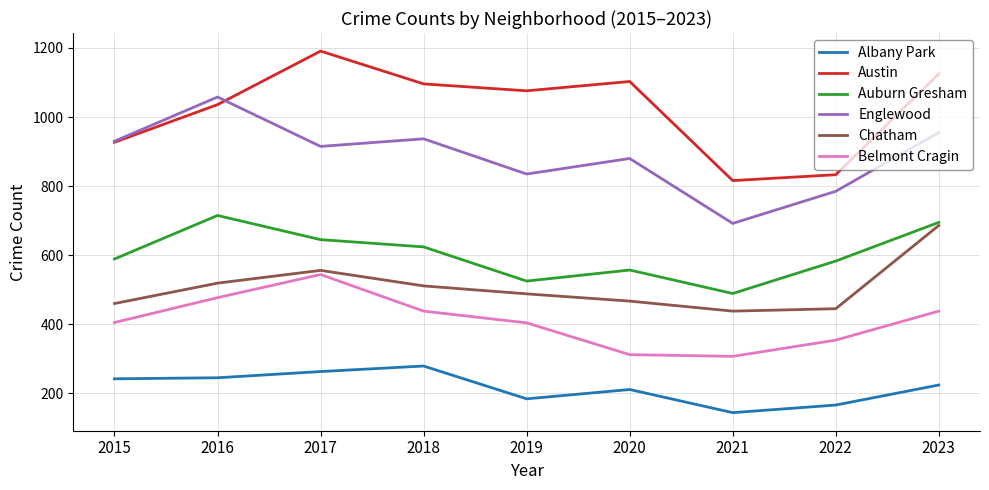

At 2019, list the series in order from largest to smallest.

Austin, Englewood, Auburn Gresham, Chatham, Belmont Cragin, Albany Park